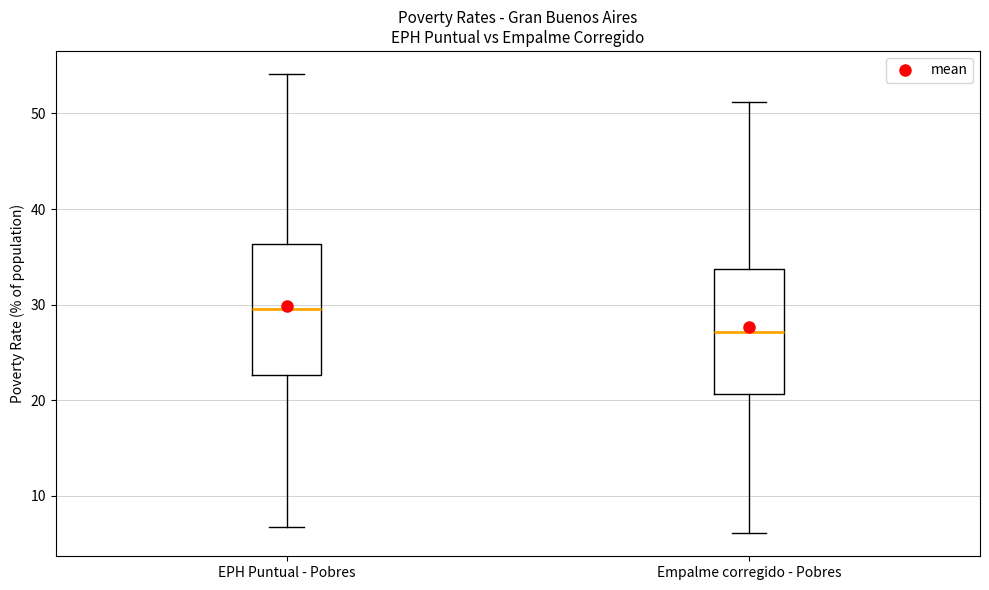

Where is the upper edge of the box for Empalme corregido - Pobres on the y-axis? The values are not printed on the chart, so give them approximately, as read against the axis.

34